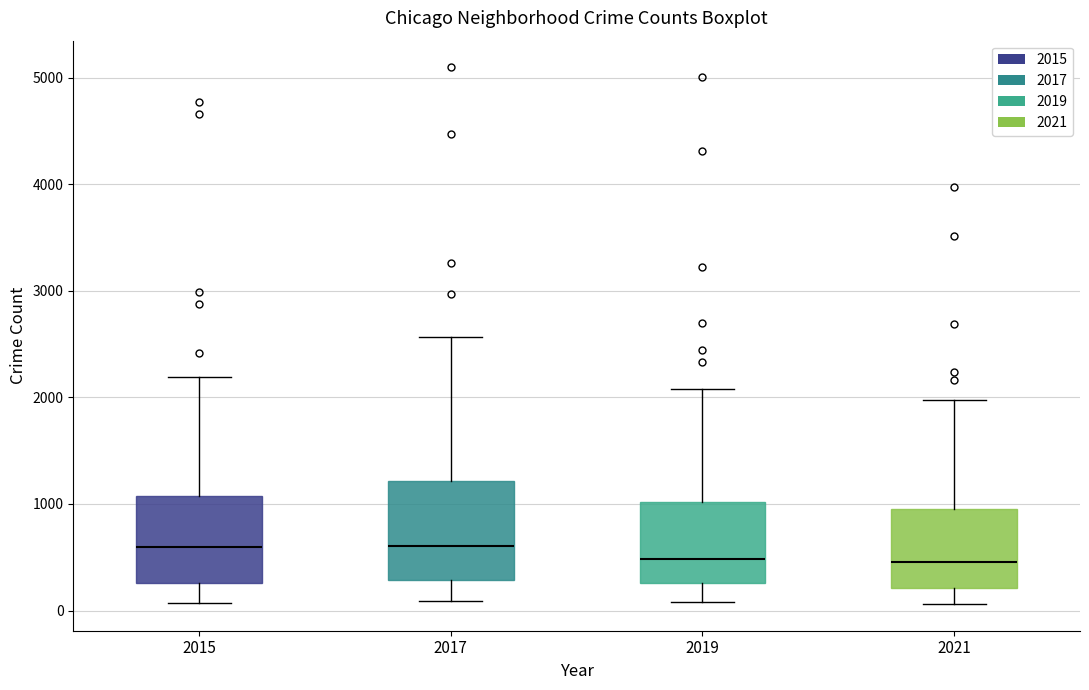

Where is the upper edge of the box at x = 2021 on the y-axis? The values are not printed on the chart, so give them approximately, as read against the axis.

900